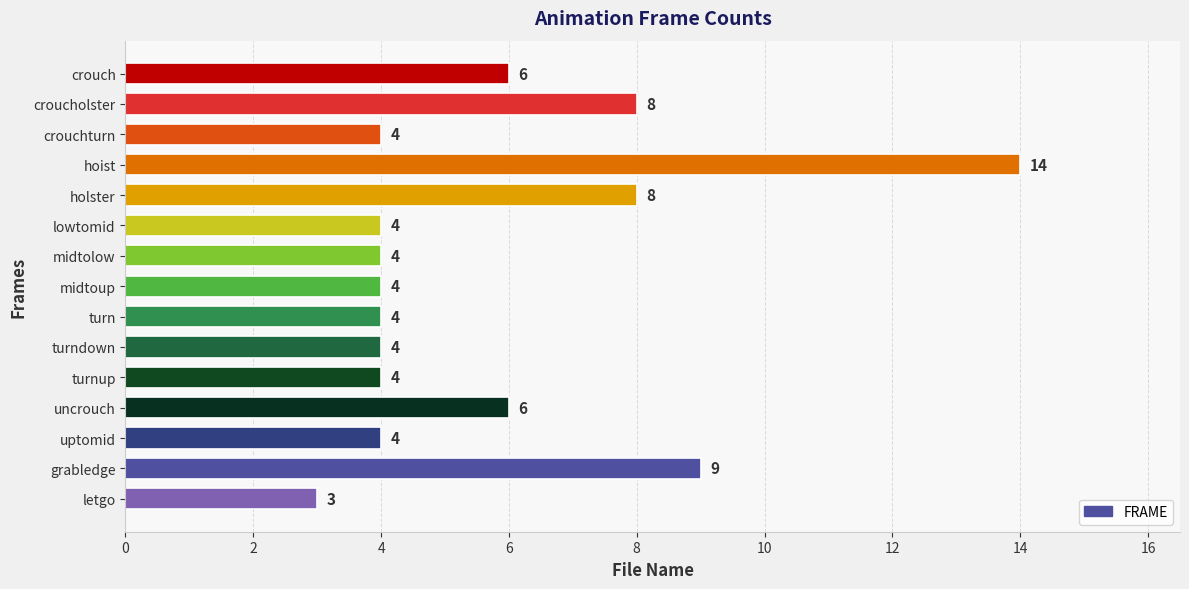

How many series are shown in this chart?

1